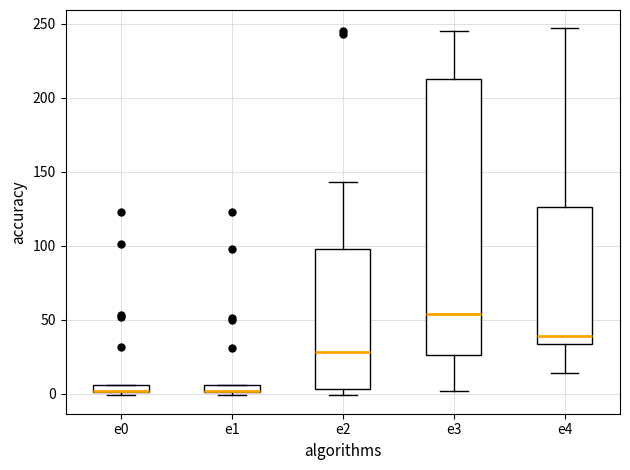

Where is the lower edge of the box for e2 on the y-axis? The values are not printed on the chart, so give them approximately, as read against the axis.

5